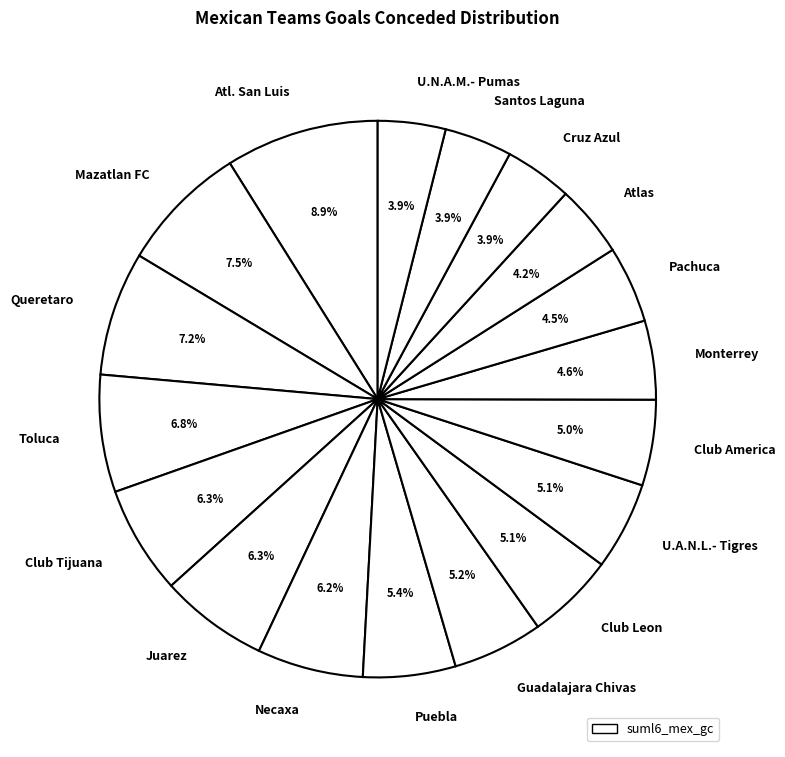

What portion of the pie excludes Club Leon?

94.9%